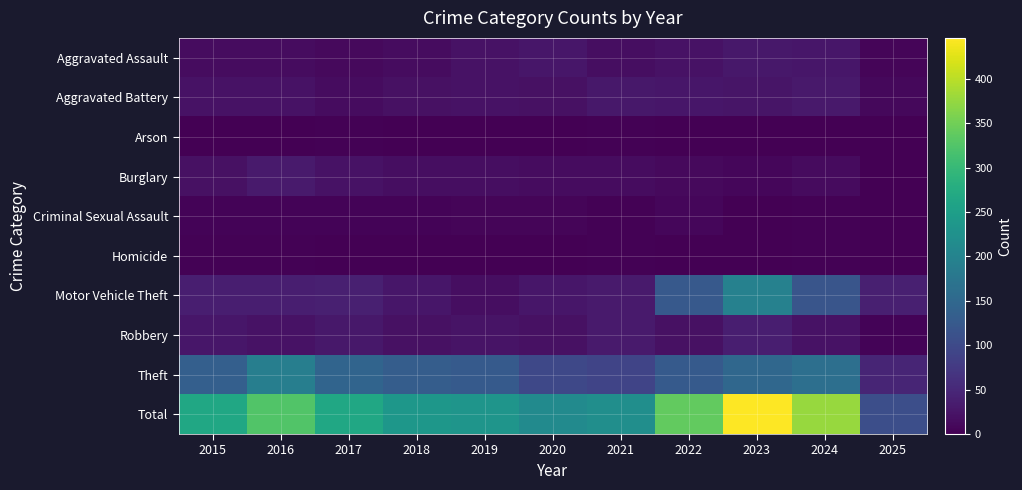

What is the maximum value shown in the chart?

446